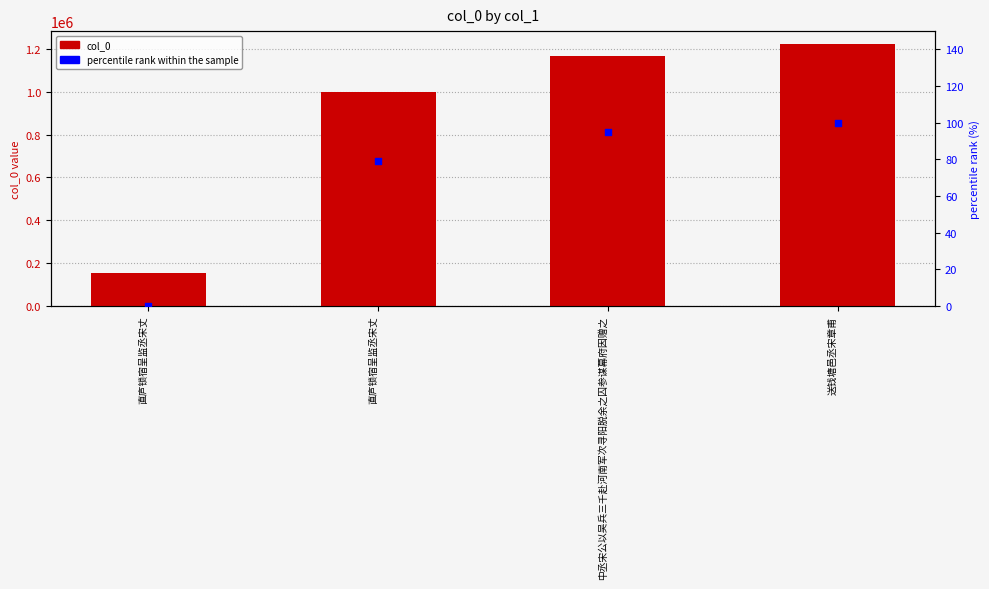

Which series has the widest spread of Y values?

col_0